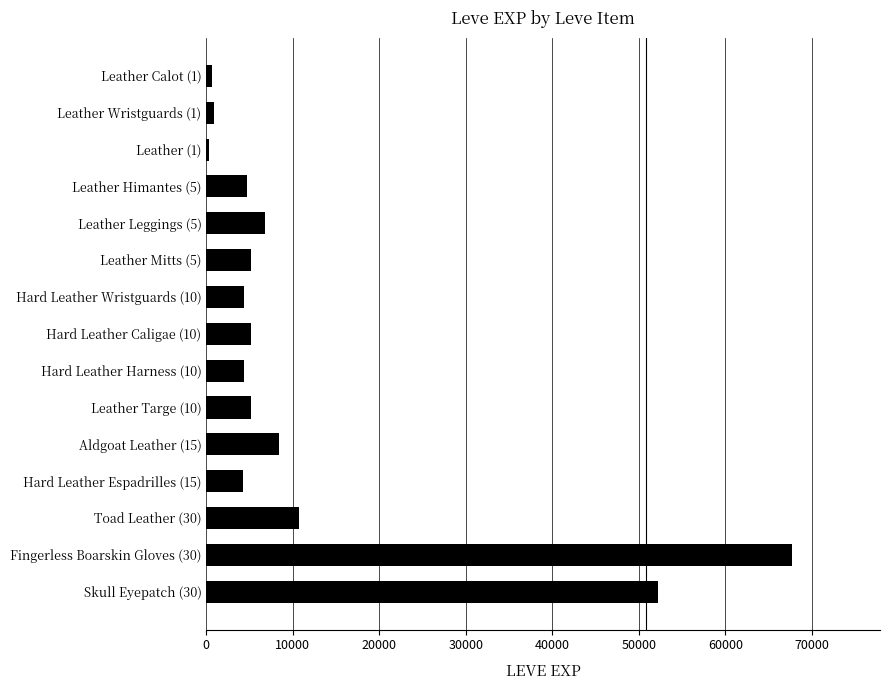

How many bars are there in total?

15